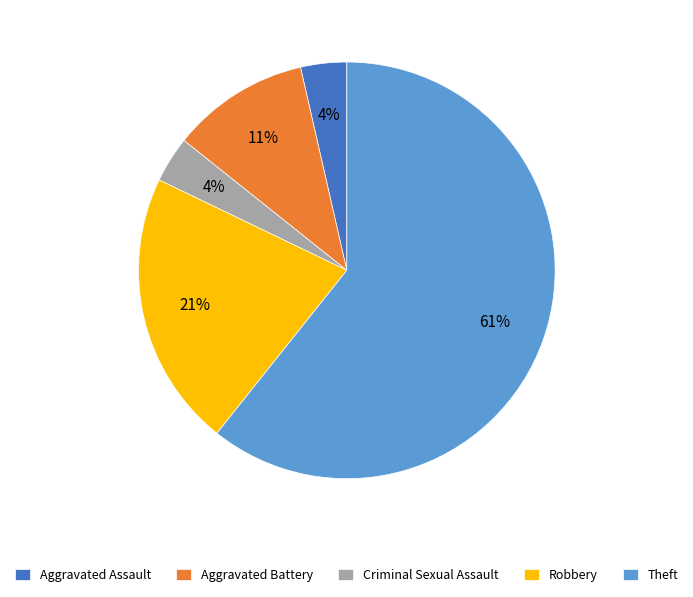

What percentage is the Robbery slice, to the nearest percent?

21%